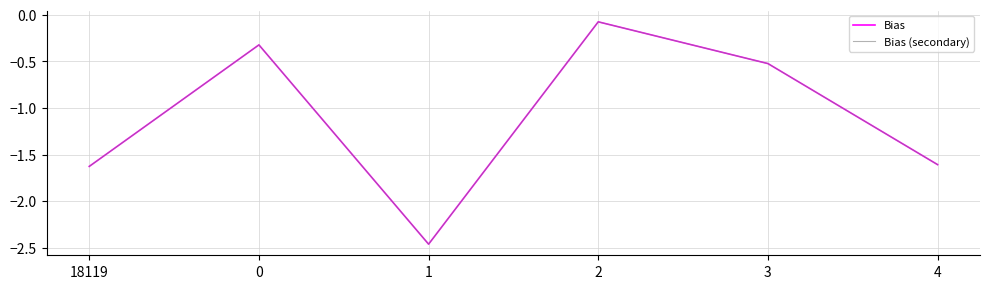

Does the chart display data point markers on the line(s)?

No